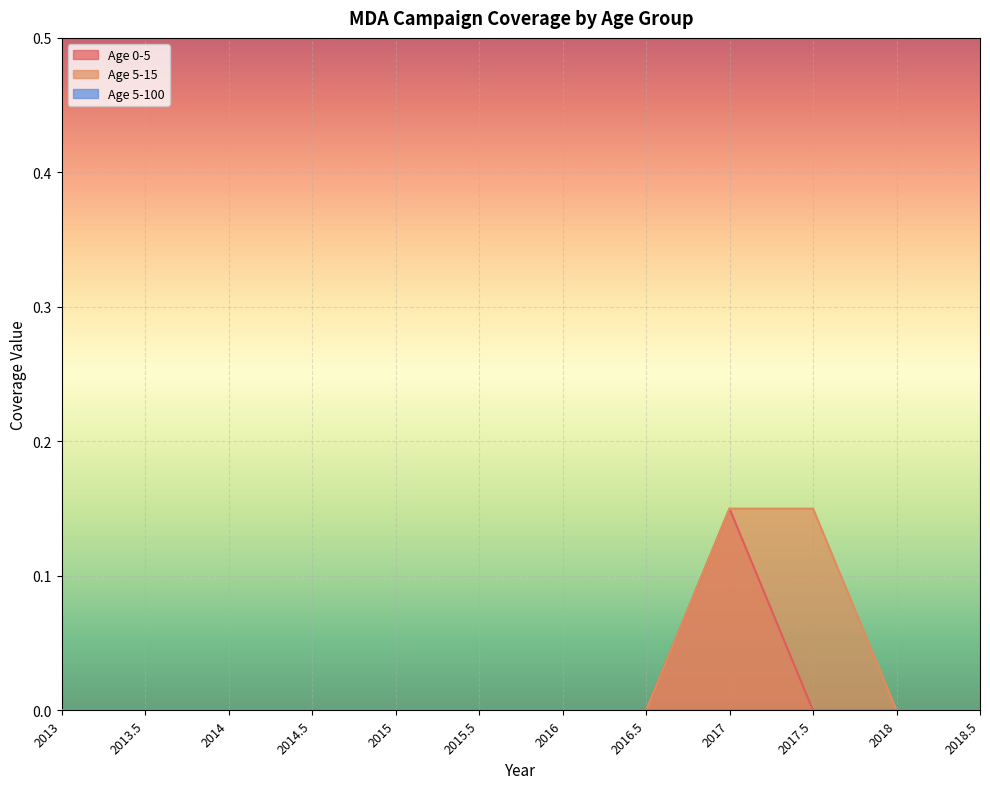

How many values in the Age 5-15 series exceed 0?

2